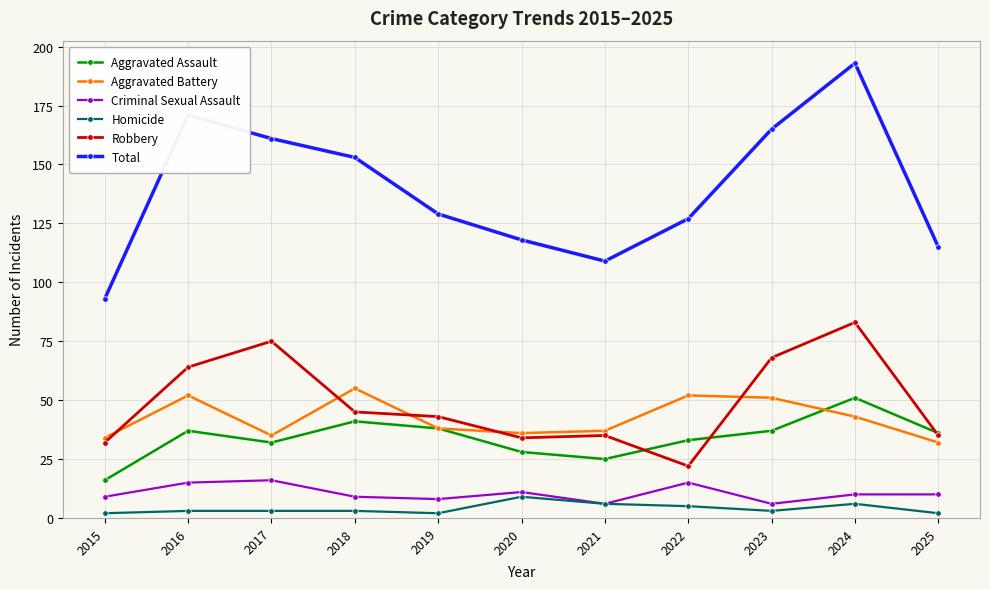

Which series changed the most between 2016 and 2024?

Total